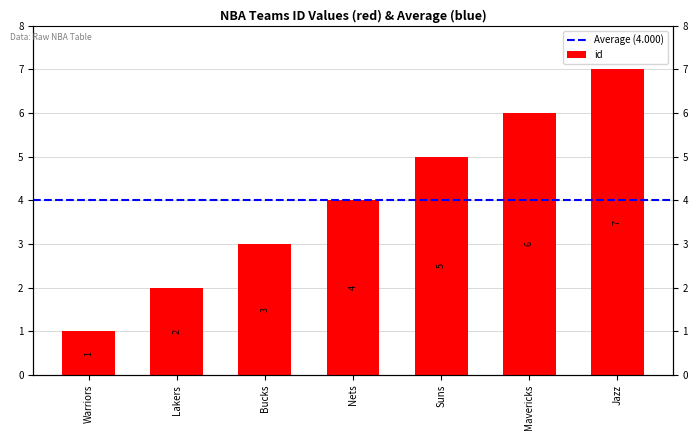

Is it true that the value at Lakers is 2?

True